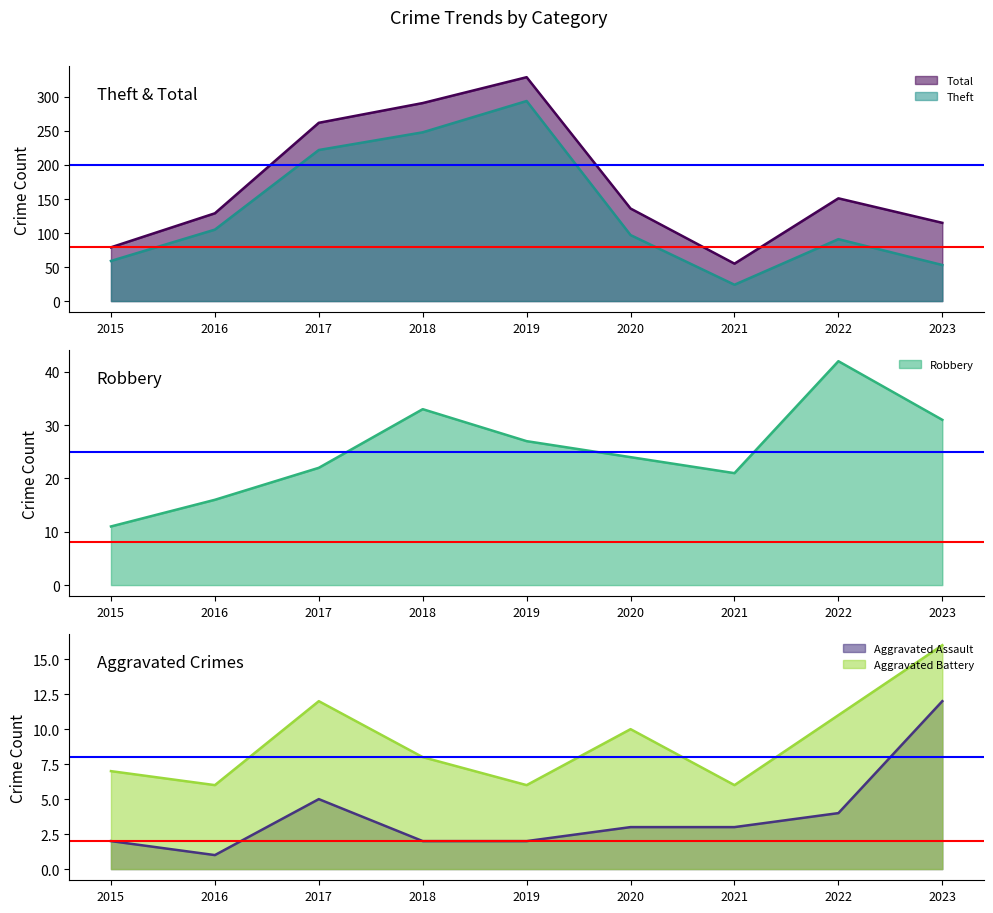

Where is the first local maximum for Theft?

2019